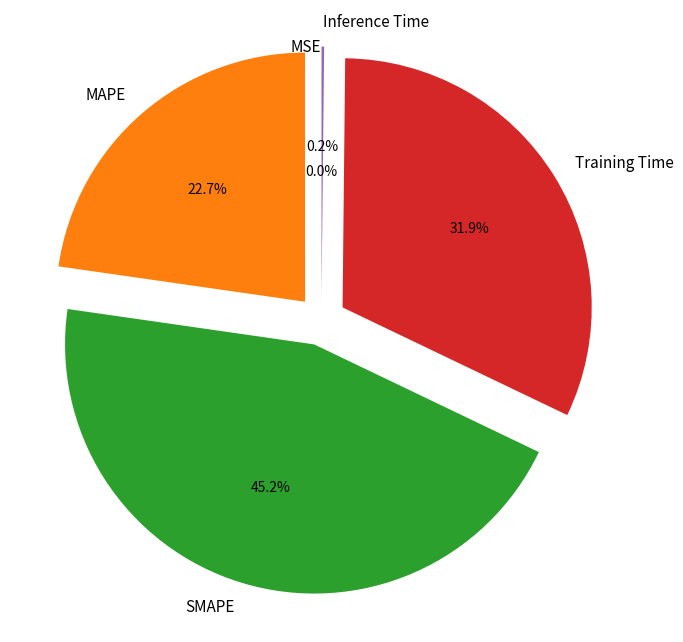

Is Training Time the majority of the pie?

No